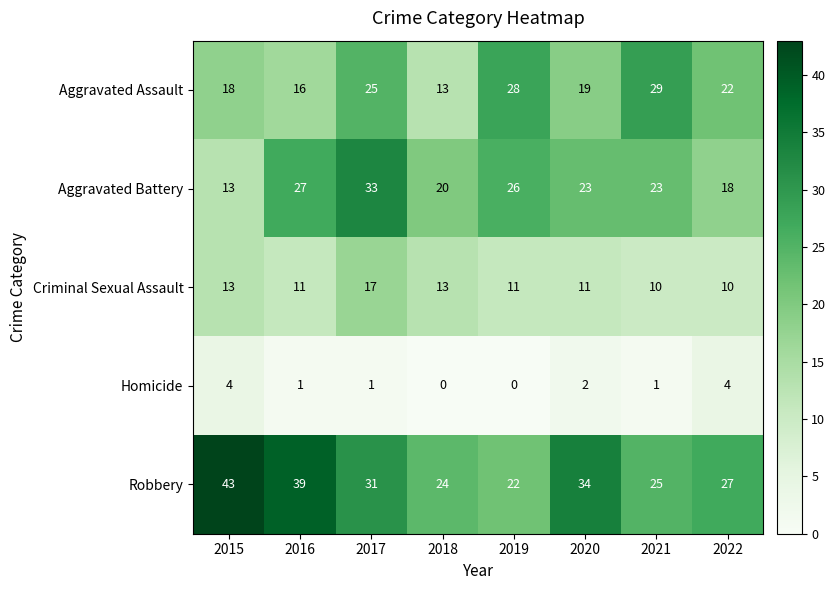

Between 2018 and 2022, which series saw the biggest shift?

Aggravated Assault